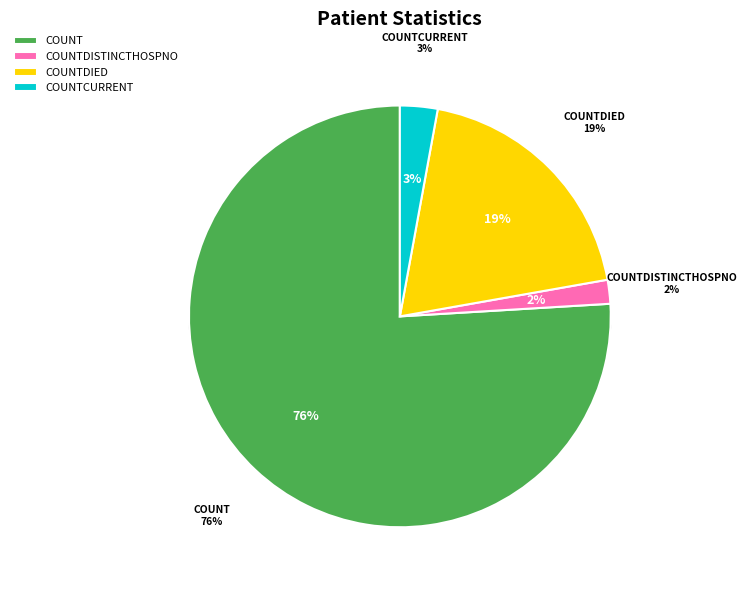

Does any single category account for the majority?

Yes